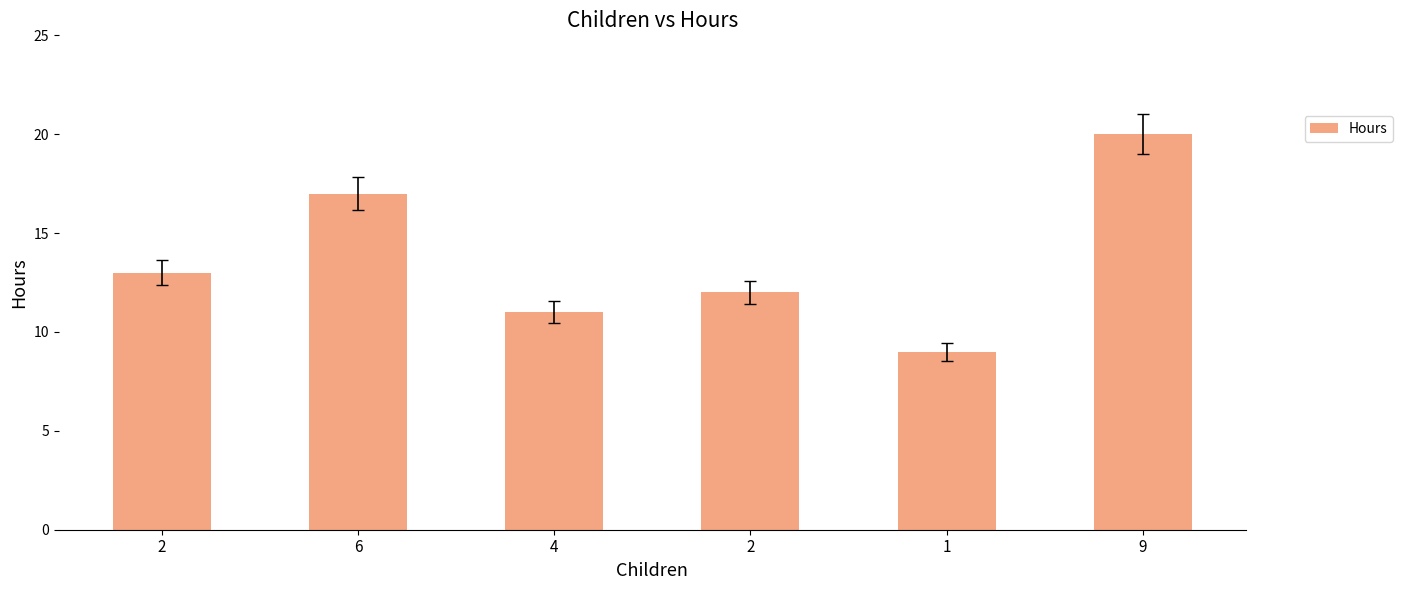

What is the value of the 5th bar from the left?

9